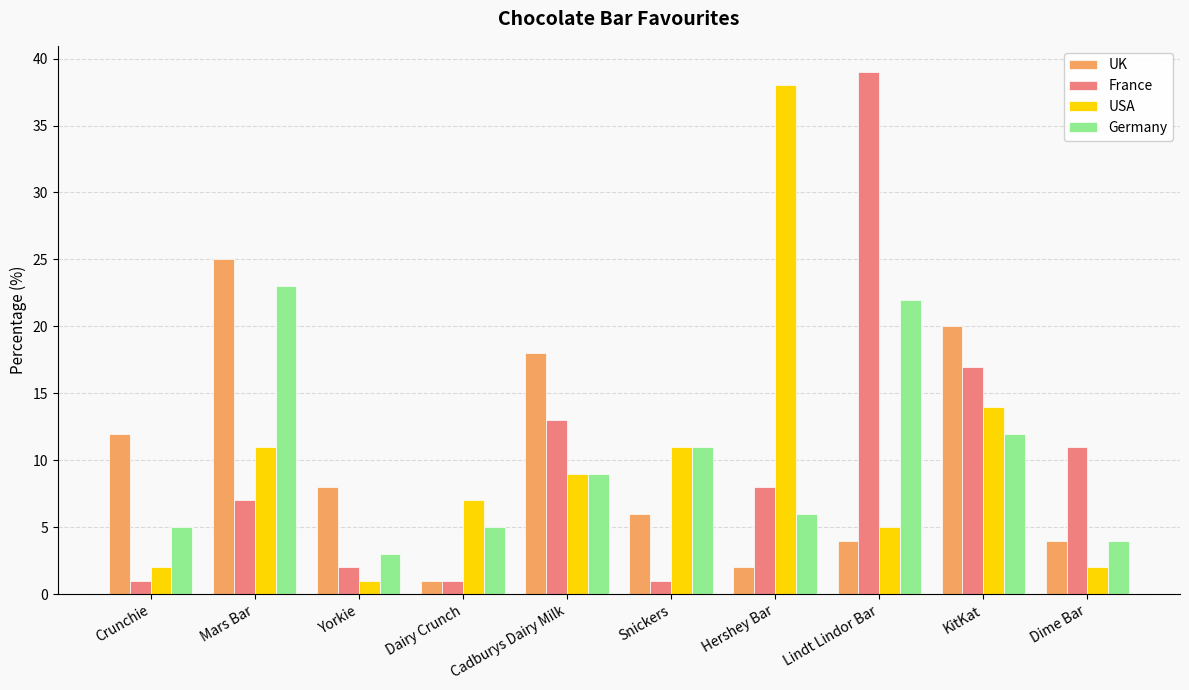

Is it true that France equals 3 at Dime Bar?

False